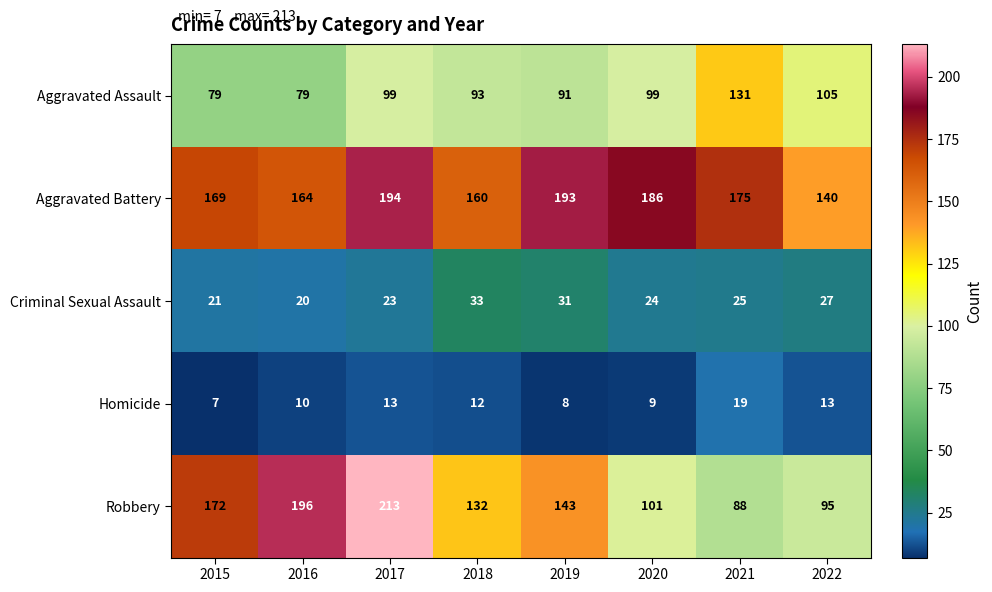

At how many categories does at least one series exceed 56?

8